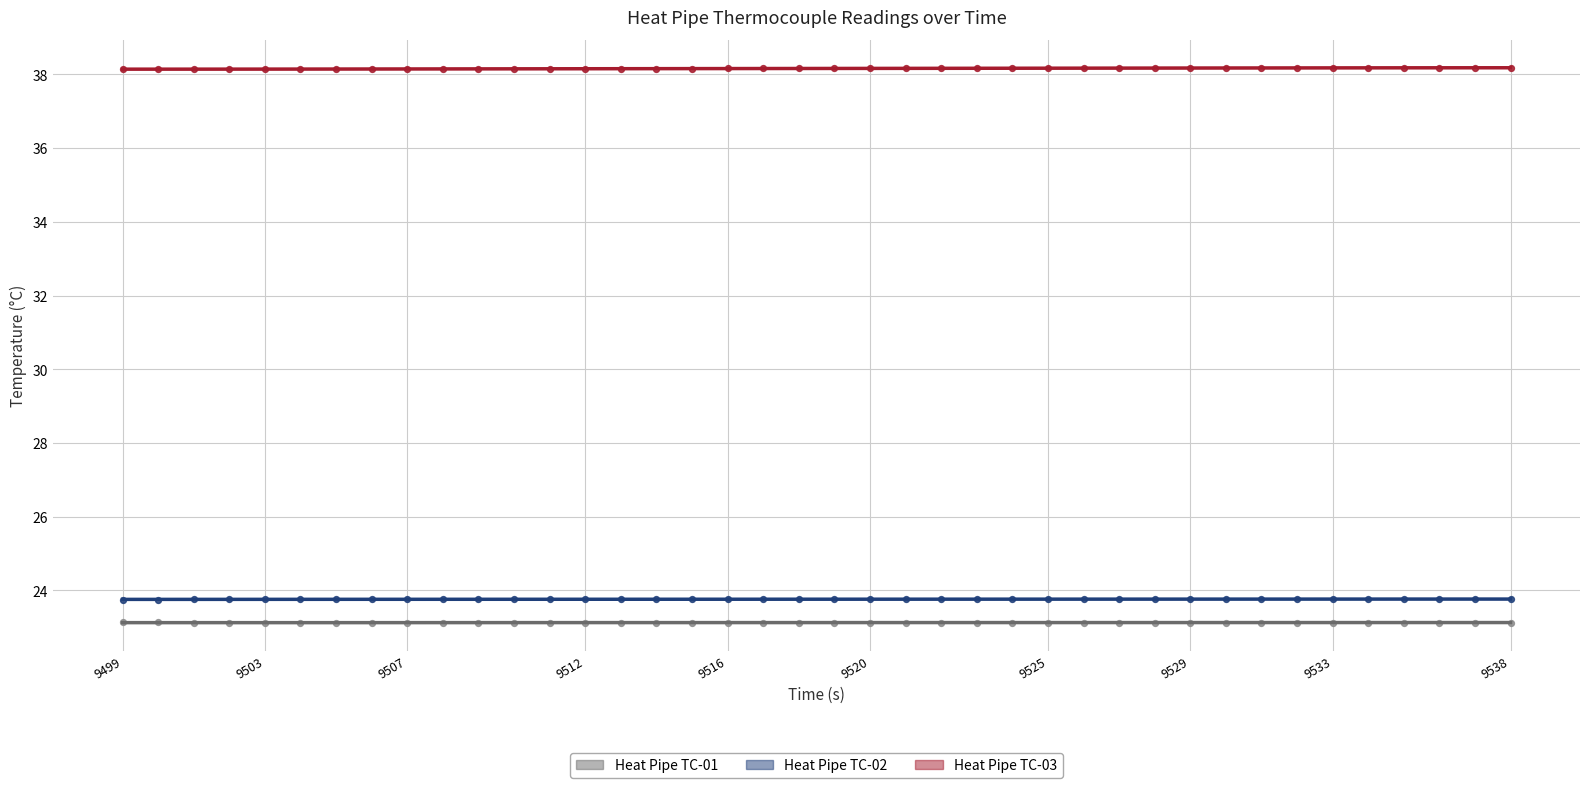

What are all the series names shown in the legend?

Heat Pipe TC-01, Heat Pipe TC-02, Heat Pipe TC-03